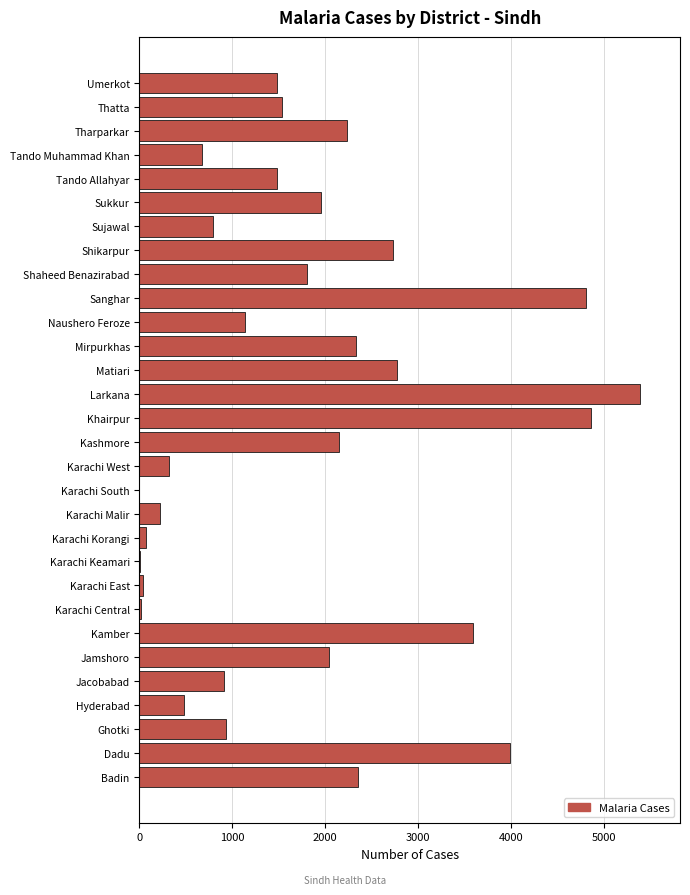

The value at Sujawal is 794. True or false?

True